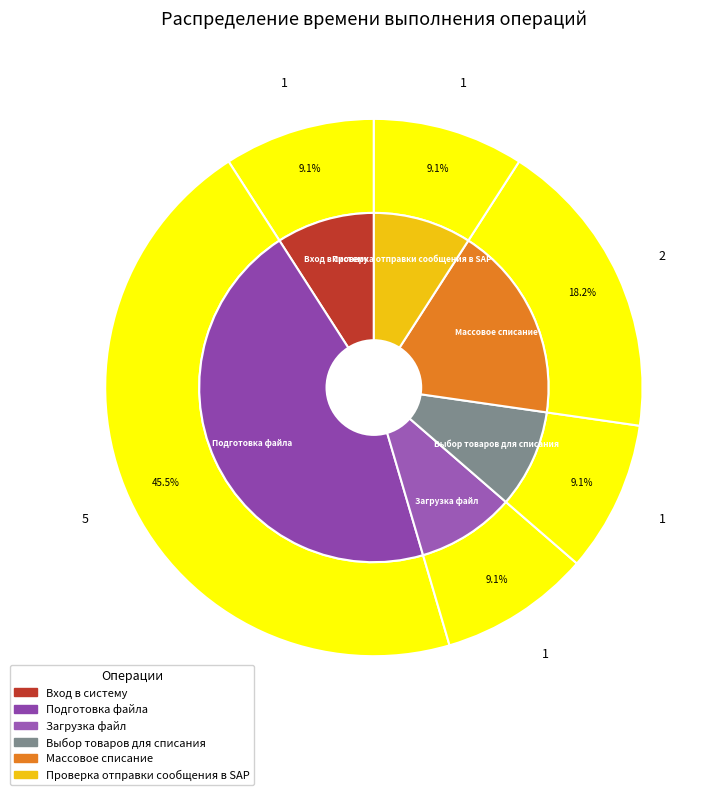

Rank the categories by value from highest to lowest.

Подготовка файла, Массовое списание, Вход в систему, Загрузка файл, Выбор товаров для списания, Проверка отправки сообщения в SAP